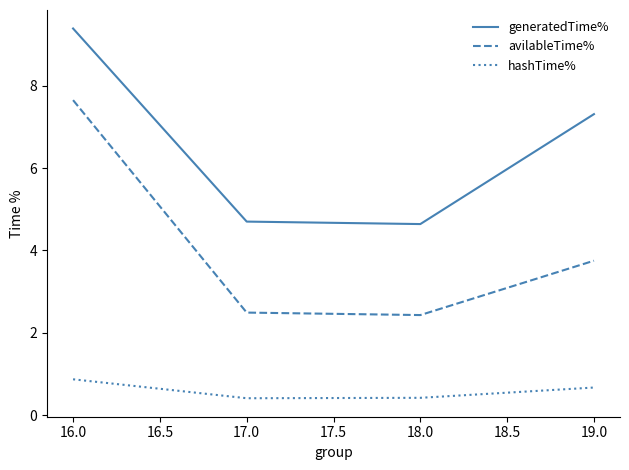

Which series has the largest total across all categories?

generatedTime%